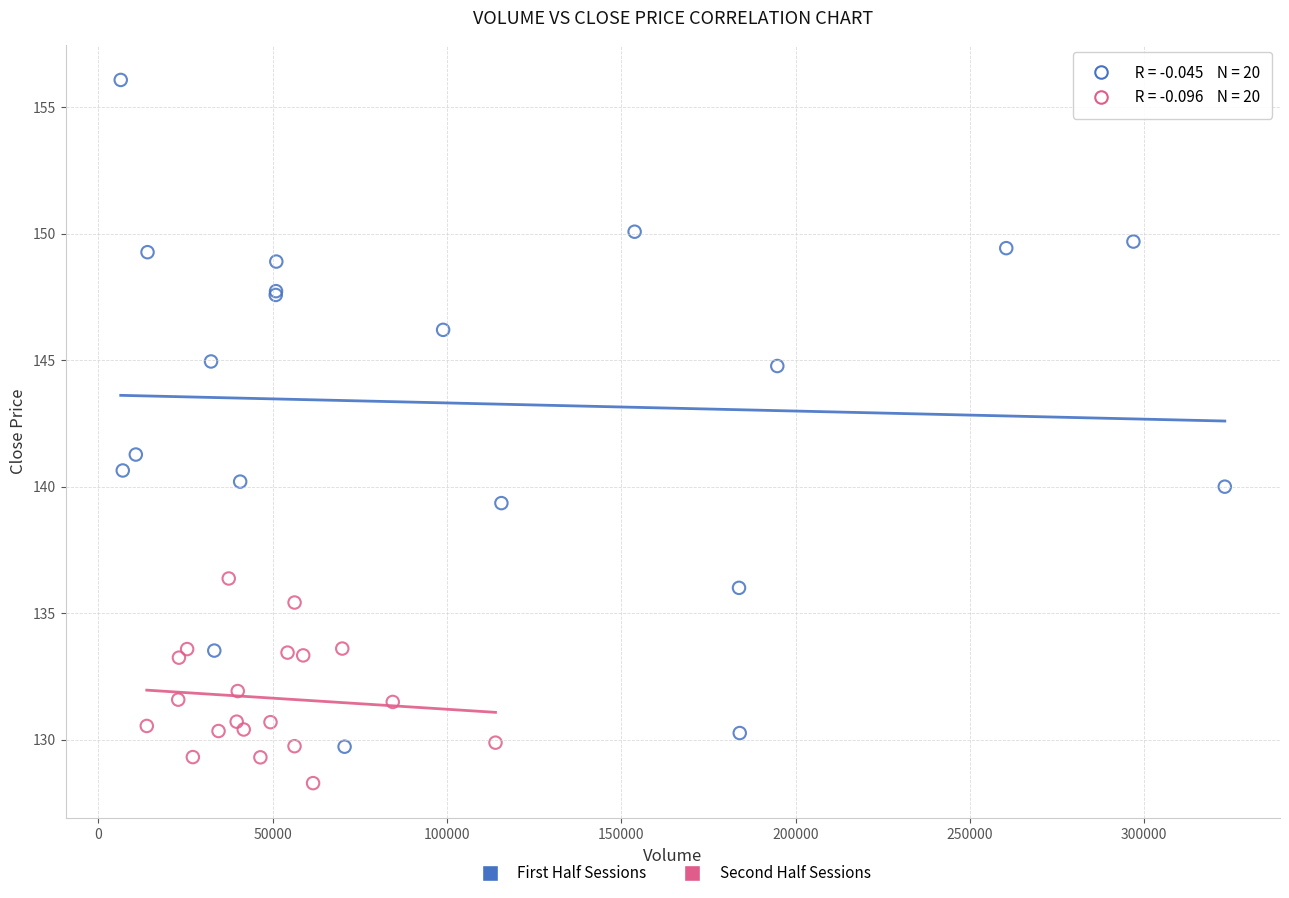

Which series has the largest Y range (max minus min)?

First Half Sessions